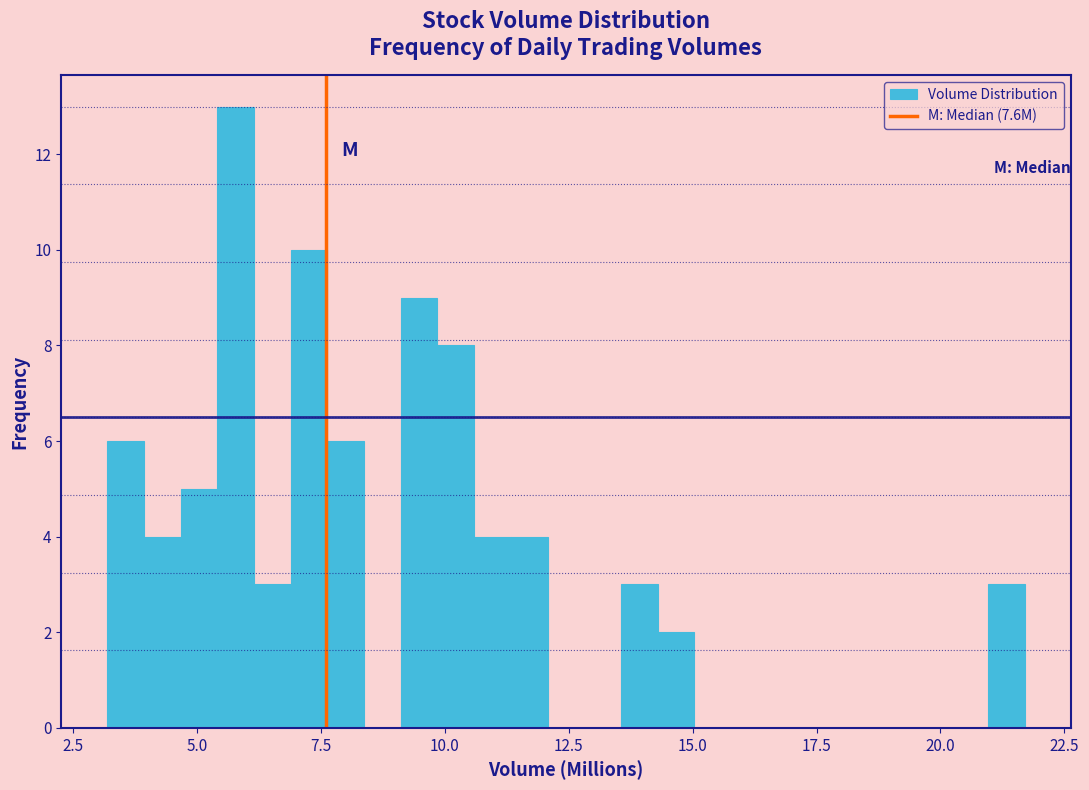

Read against the x-axis, roughly where is the centre of the tallest bar?

6.0